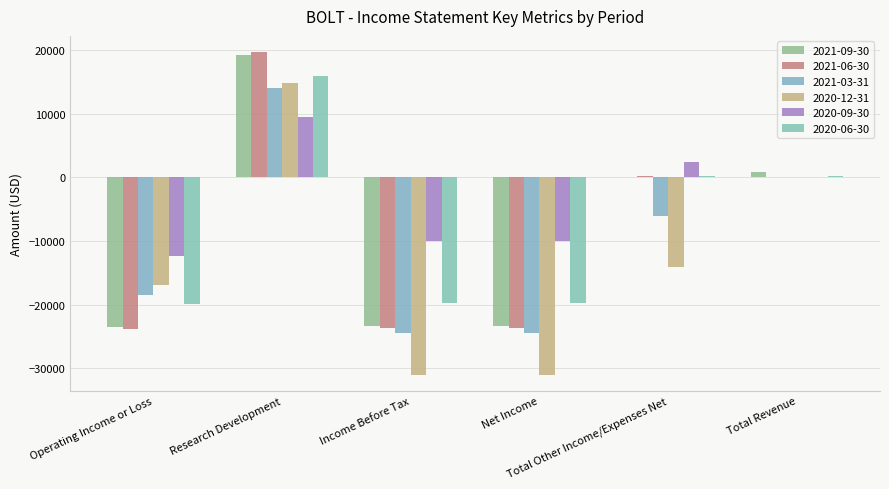

Which category has the highest value in the 2020-06-30 series?

Research Development